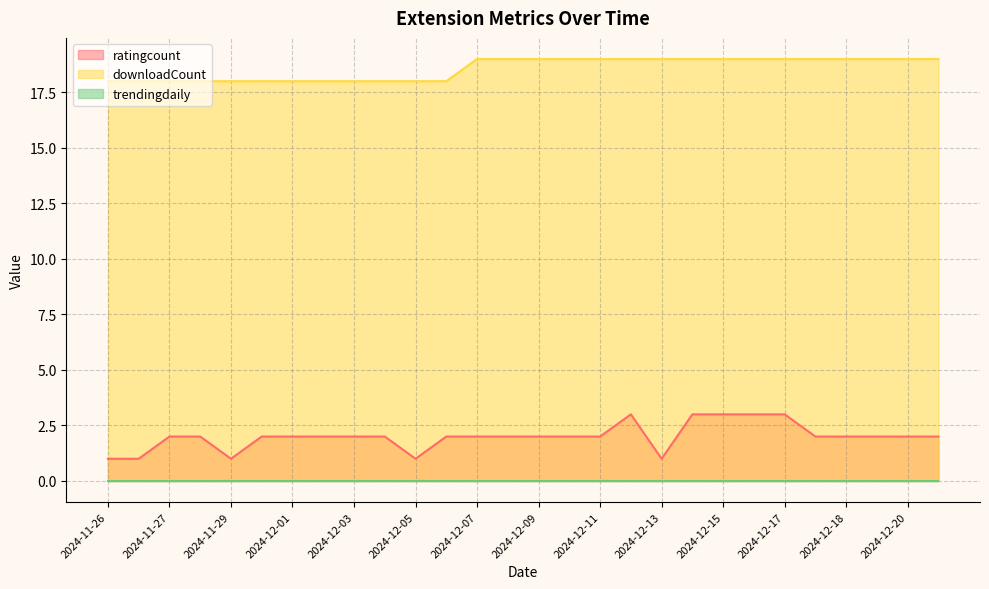

True or false: ratingcount and downloadCount cross at least once.

False